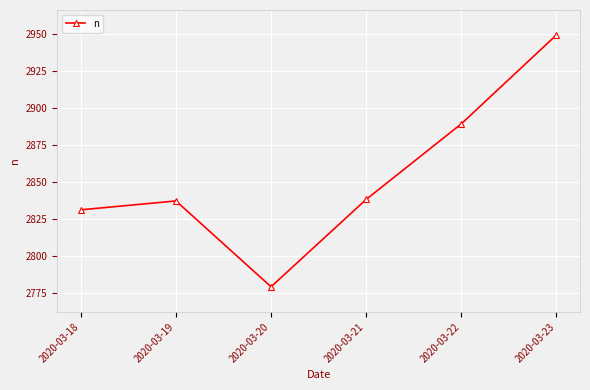

How many values are below 2838?

3